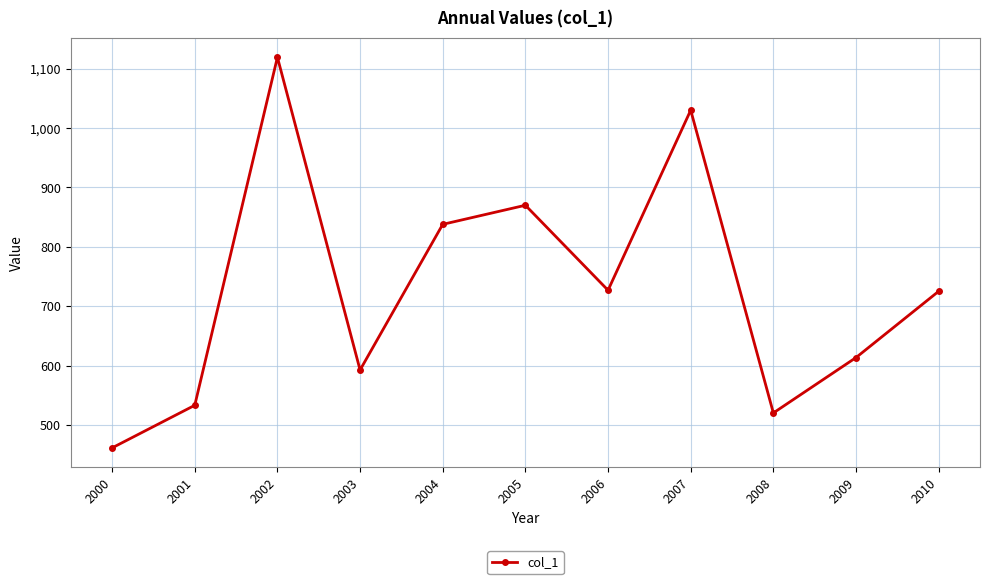

The value at 2003 is 264.5. True or false?

False